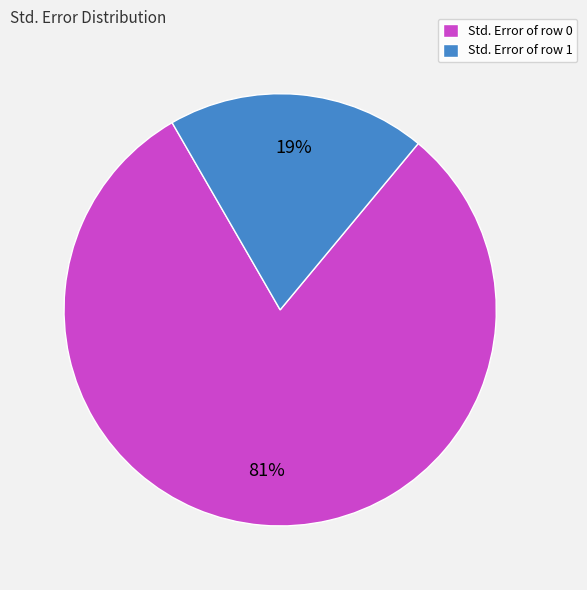

Combined, do Std. Error of row 0 and Std. Error of row 1 account for over 50%?

Yes